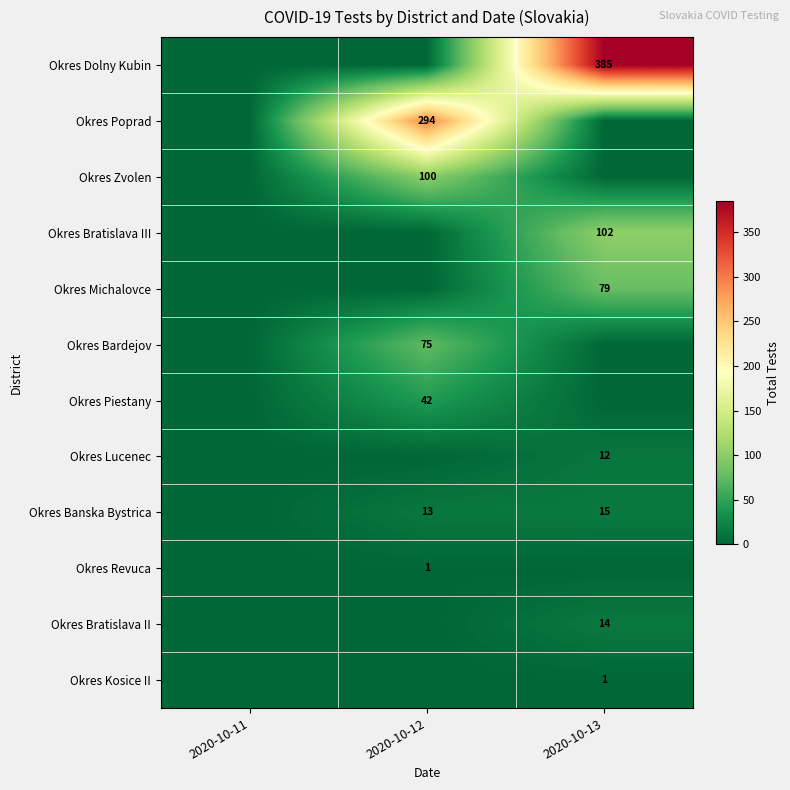

True or false: Okres Bardejov has a value of 75 at 2020-10-12.

True